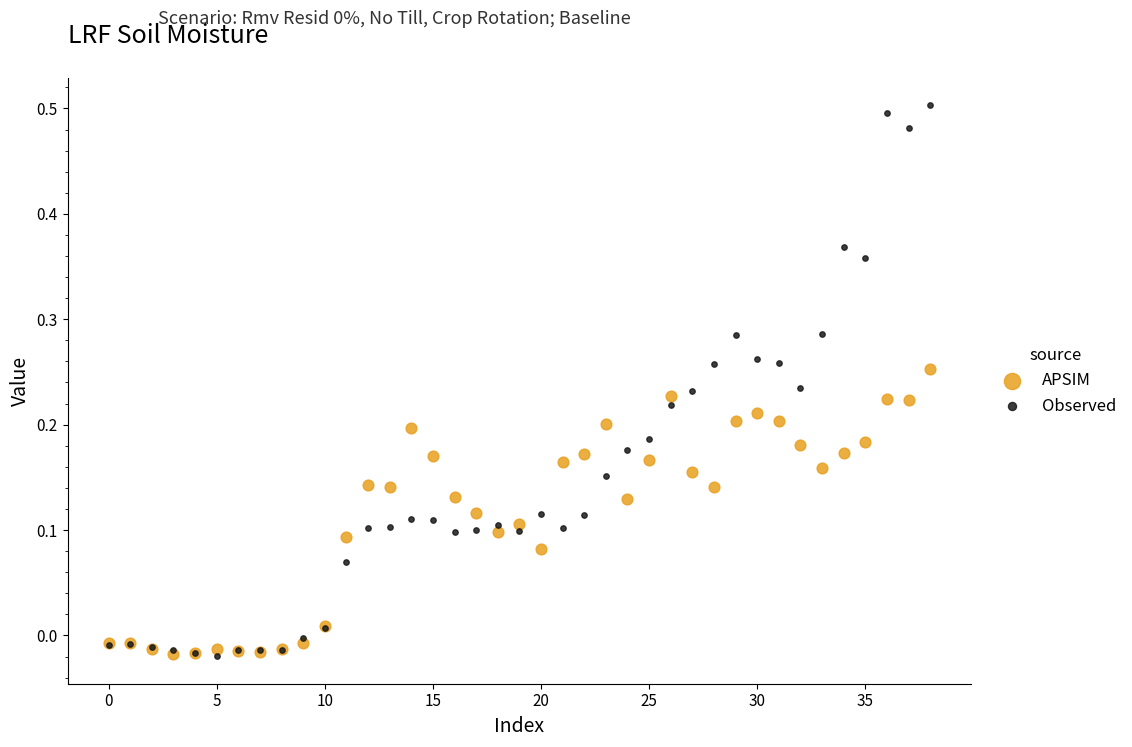

Which series has the widest spread of Y values?

Observed